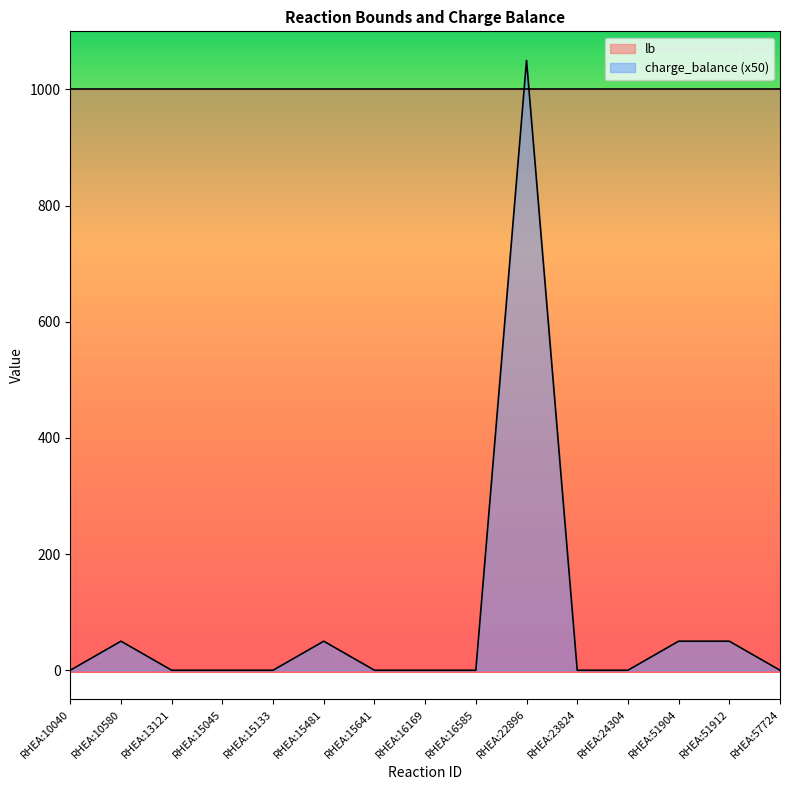

What is the value of the 14th point from the left?

50